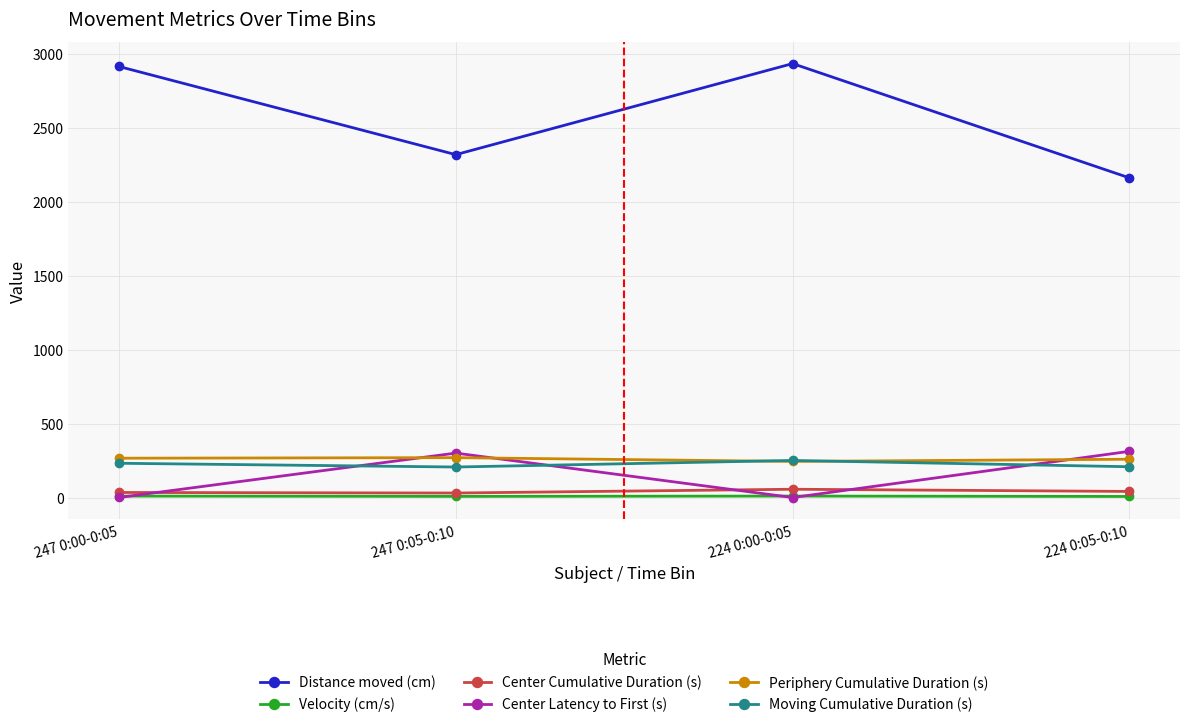

True or false: Center Cumulative Duration (s) and Distance moved (cm) cross at least once.

False